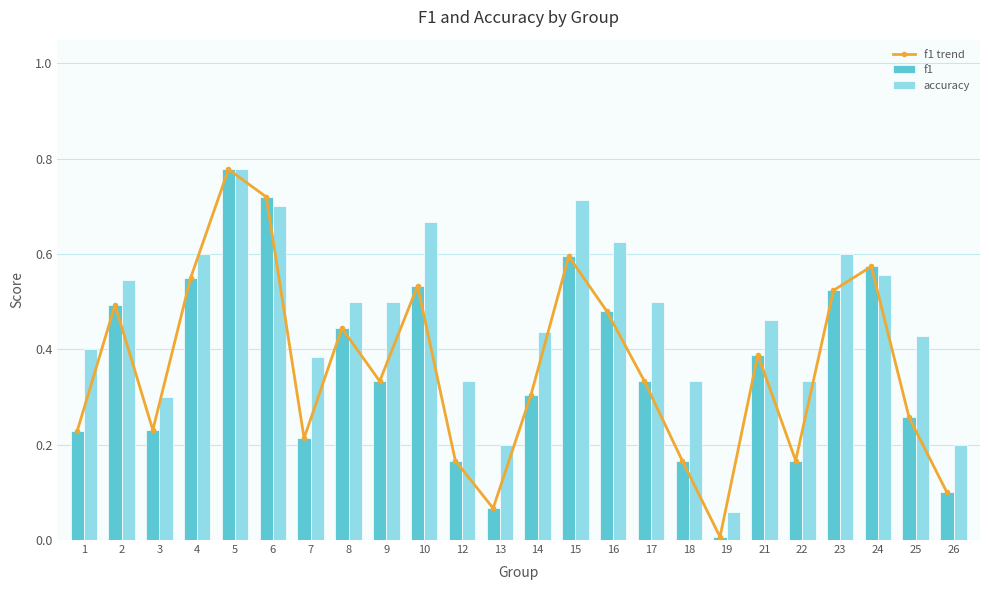

How many data points does each series have?

24